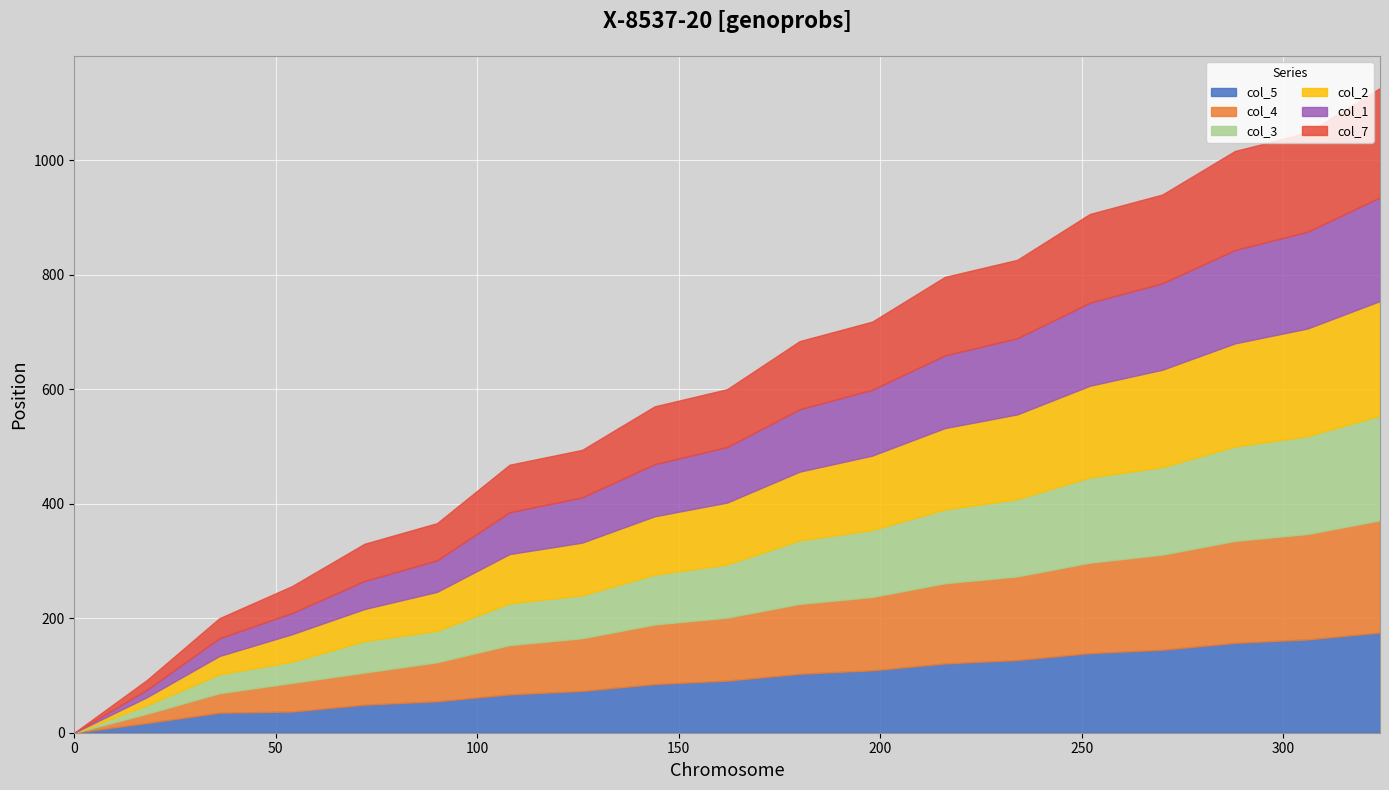

True or false: col_3 and col_7 cross at least once.

False